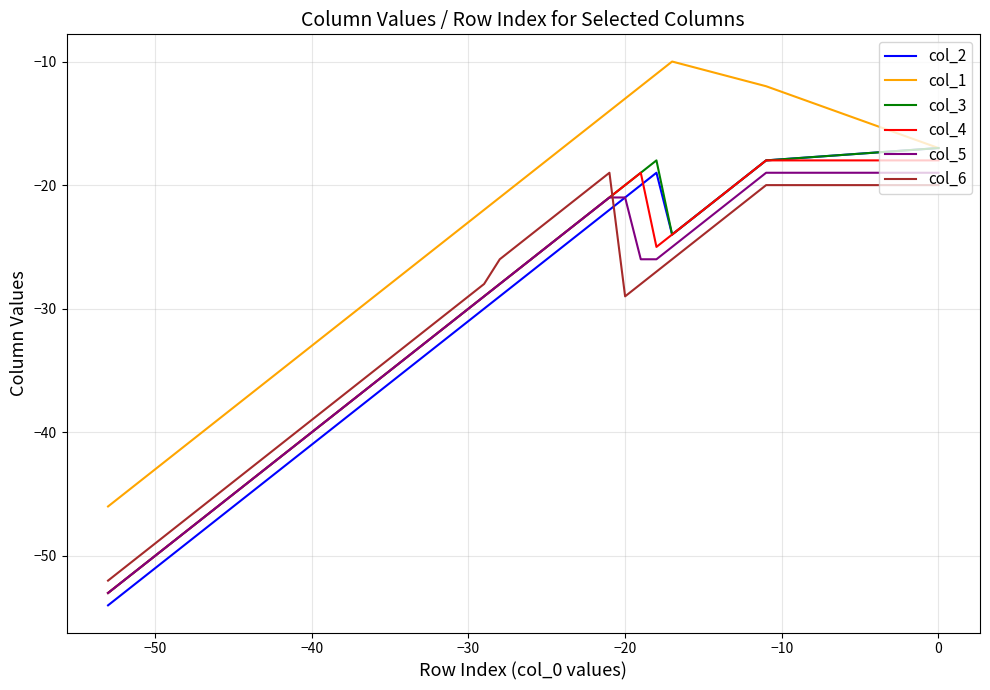

True or false: col_4 and col_3 cross at least once.

False